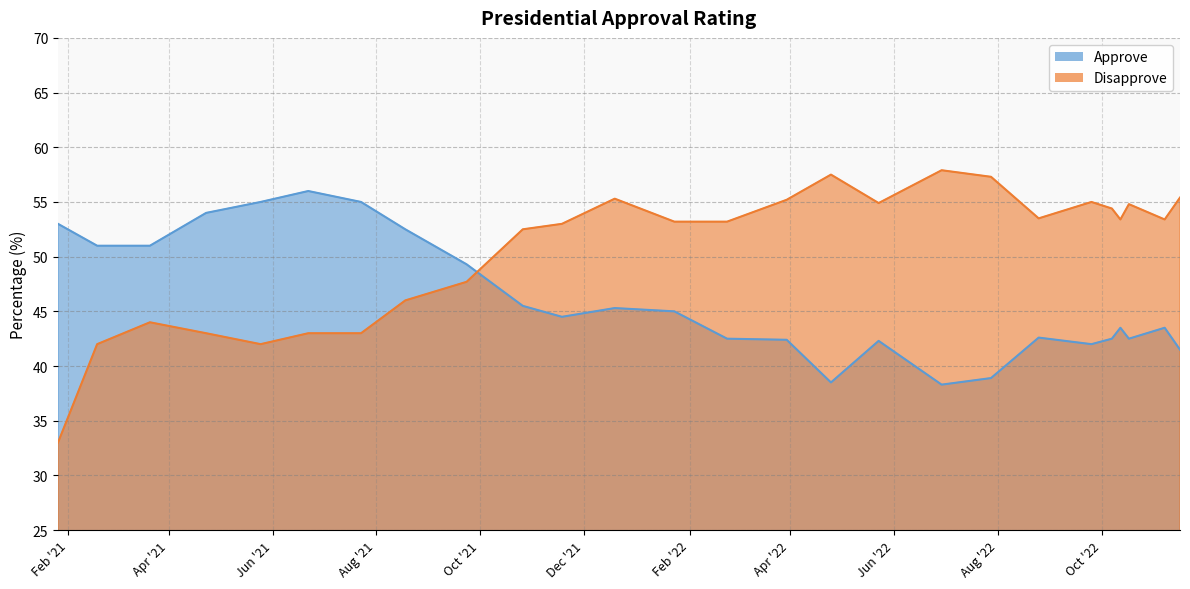

Rank the series by their maximum value, from highest to lowest.

Disapprove, Approve